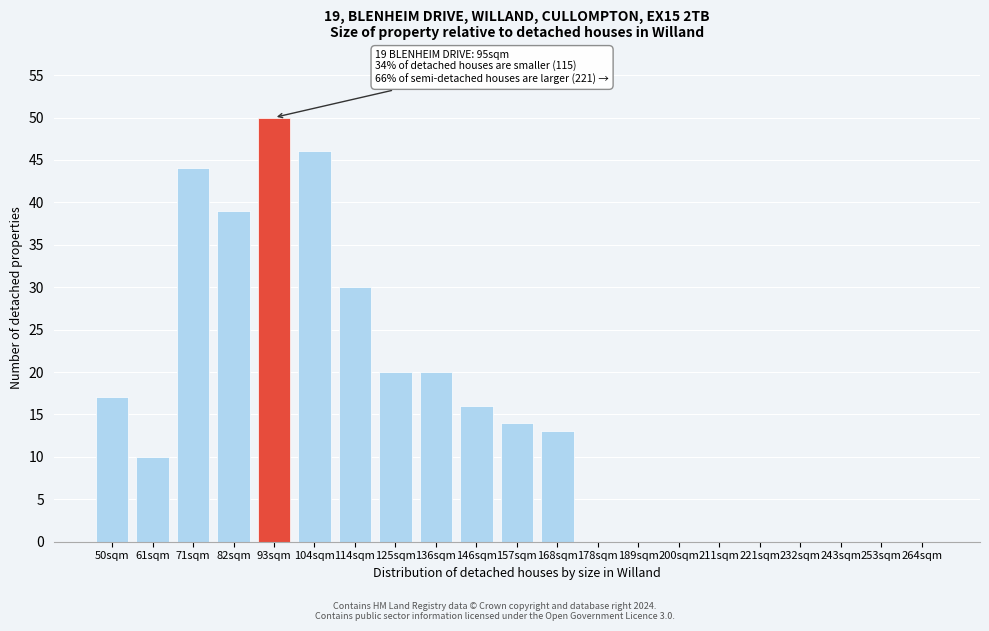

Reading left to right, list all the values displayed in this chart.

50sqm=17	61sqm=10	71sqm=44	82sqm=39	93sqm=50	104sqm=46	114sqm=30	125sqm=20	136sqm=20	146sqm=16	157sqm=14	168sqm=13	178sqm=0	189sqm=0	200sqm=0	211sqm=0	221sqm=0	232sqm=0	243sqm=0	253sqm=0	264sqm=0